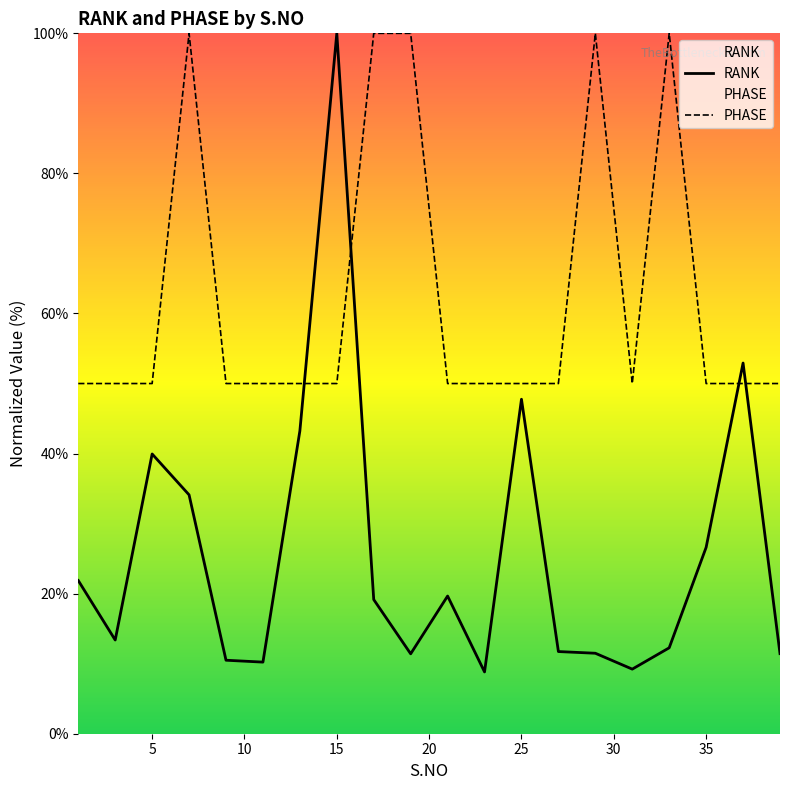

Reading right to left, list all the values displayed in this chart.

RANK: 11.4	52.9	26.6	12.3	9.2	11.5	11.7	47.8	8.8	19.7	11.4	19.2	100.0	43.2	10.2	10.5	34.1	39.9	13.4	21.9
PHASE: 50.0	50.0	50.0	100.0	50.0	100.0	50.0	50.0	50.0	50.0	100.0	100.0	50.0	50.0	50.0	50.0	100.0	50.0	50.0	50.0